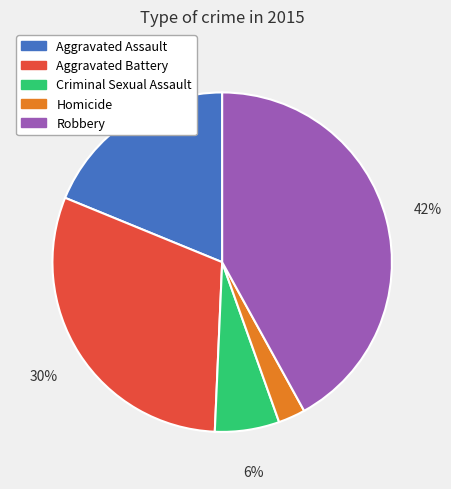

What percentage is the Aggravated Assault slice, to the nearest percent?

19%